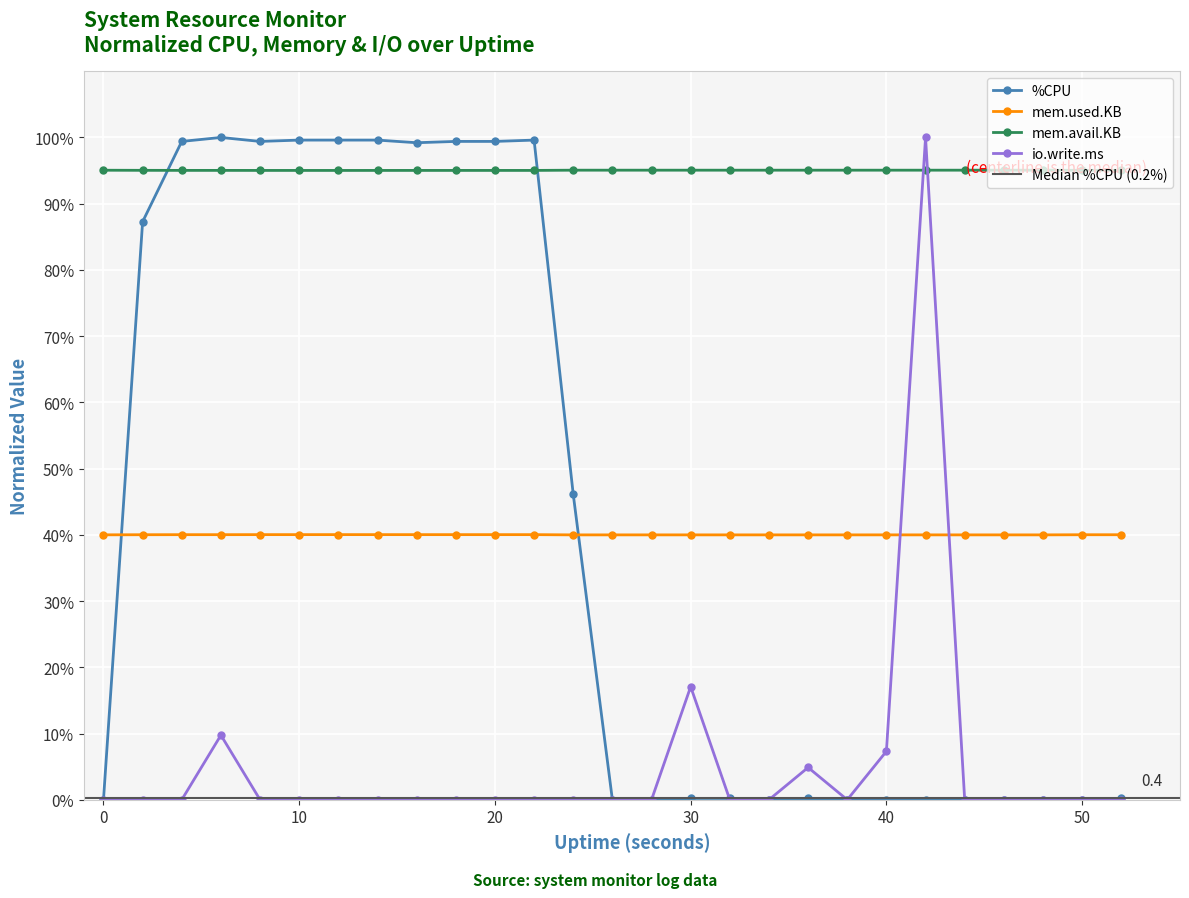

Where is the first local maximum for mem.avail.KB?

6